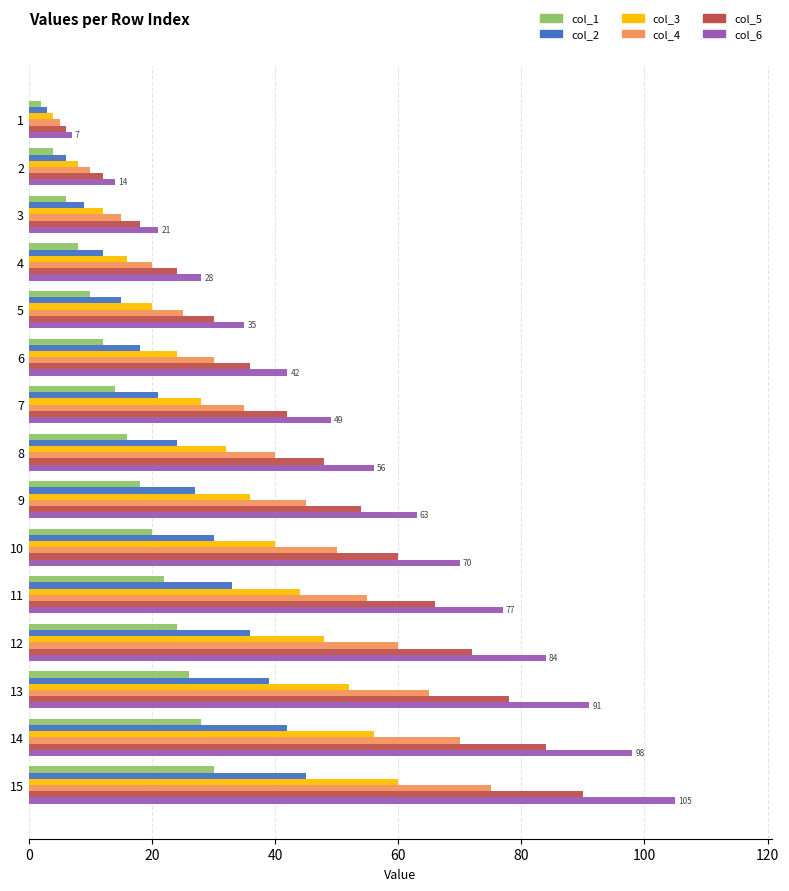

Which series has the widest spread of values?

col_6